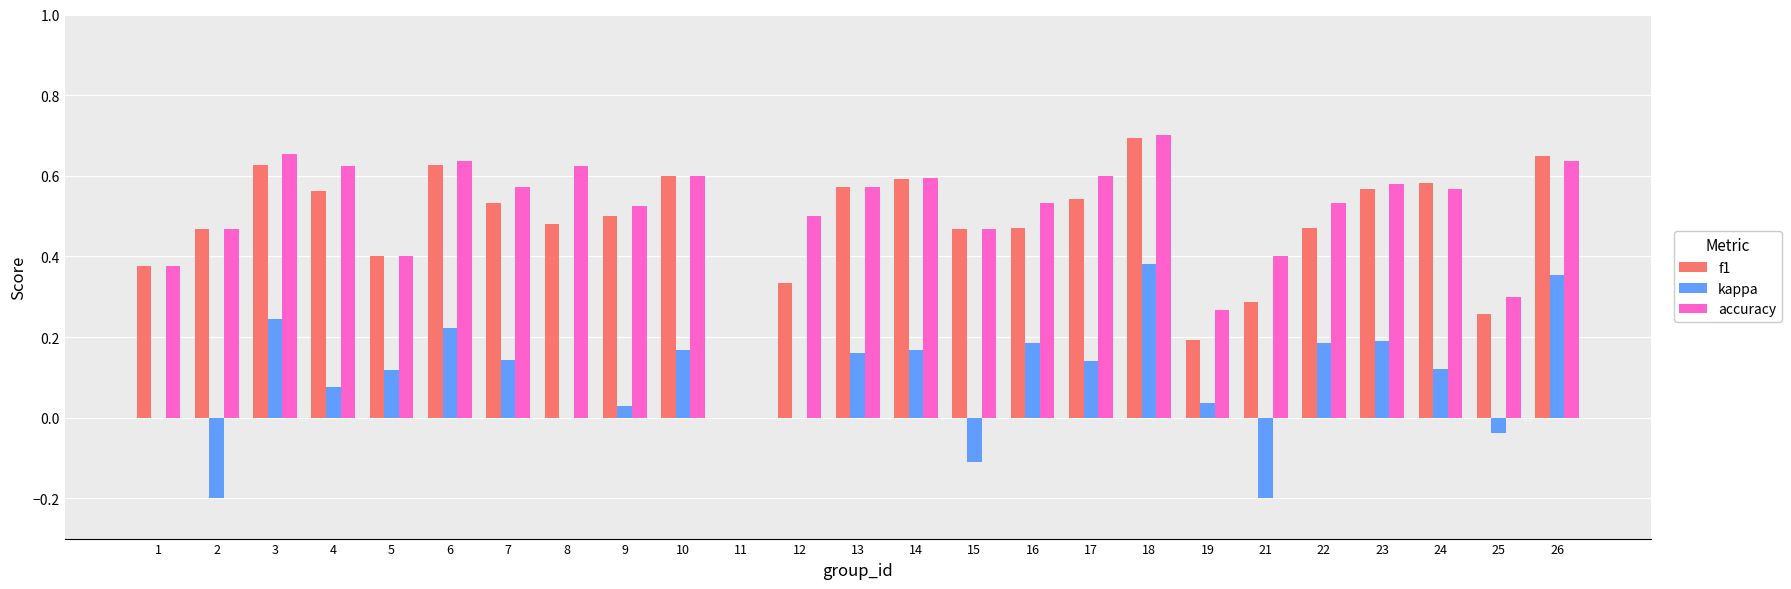

Which series has the largest total across all categories?

accuracy